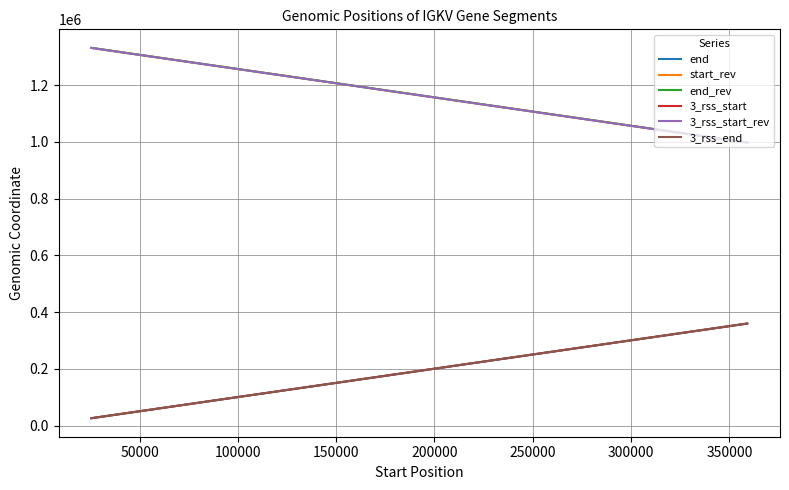

What is the maximum value for 3_rss_start?

359388